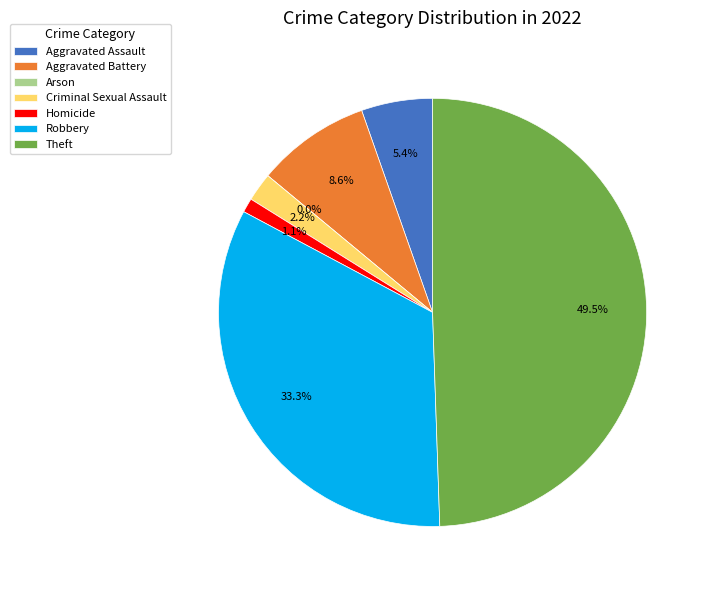

To the nearest percent, what is the average slice percentage?

14%